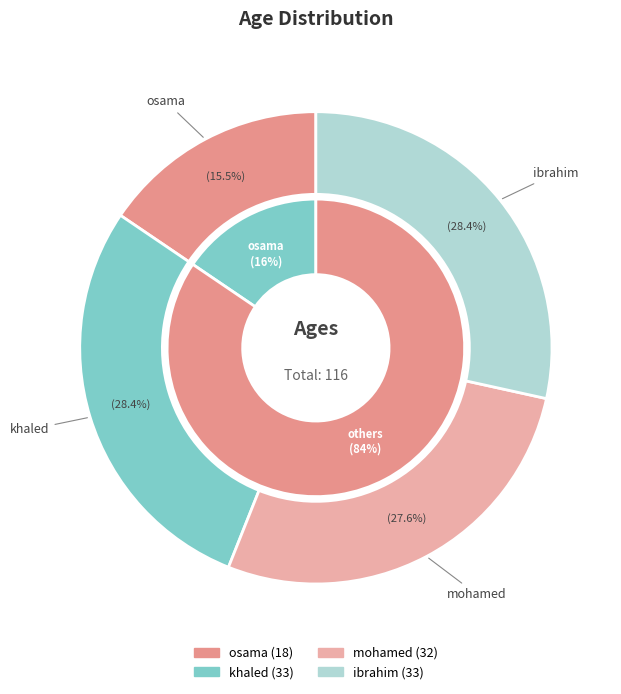

What percentage is the khaled slice, to the nearest percent?

28%